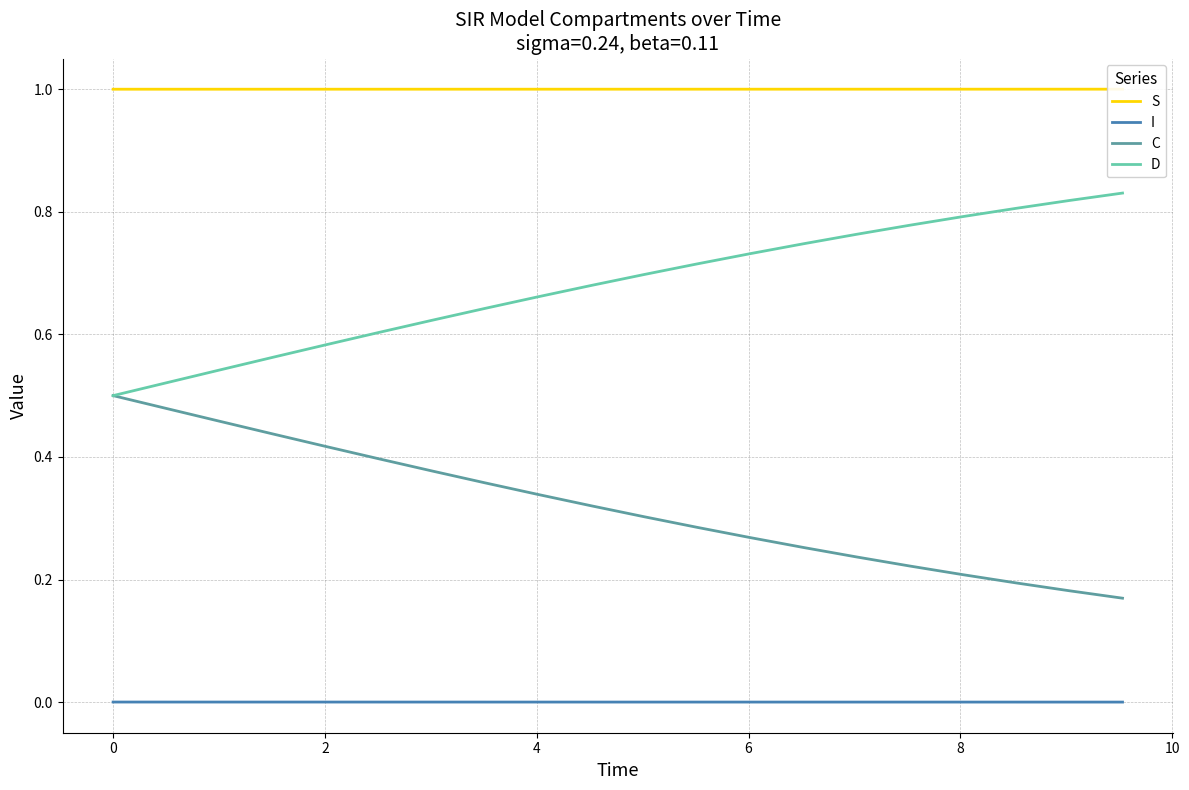

True or false: C and D intersect in this chart.

False